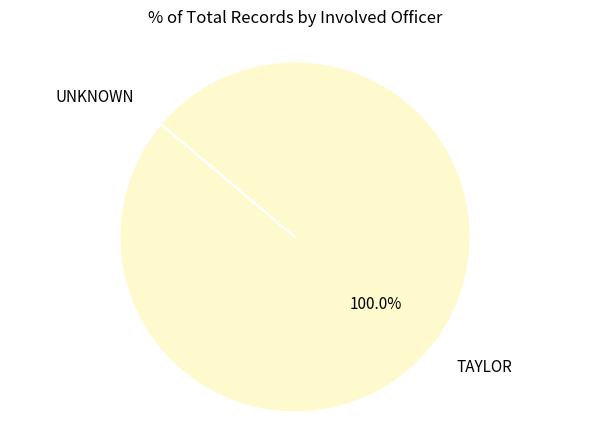

Is there a majority slice in this chart?

Yes